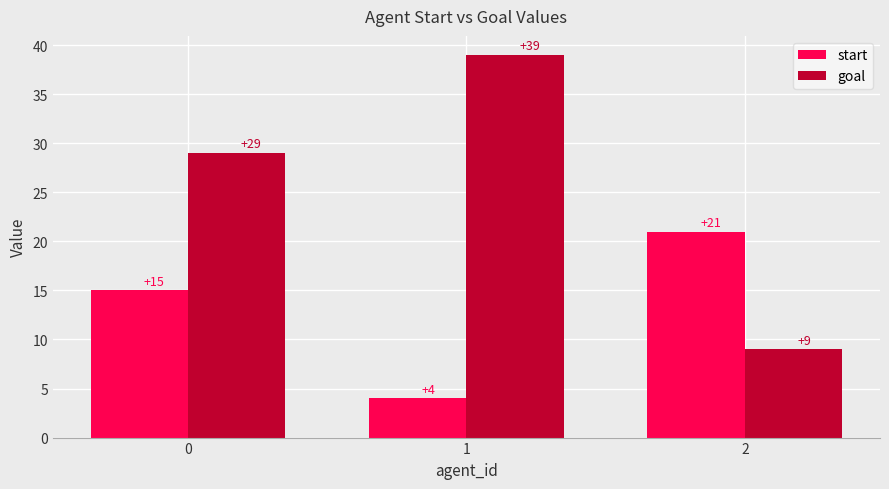

Is it true that start equals 21 at 2?

True